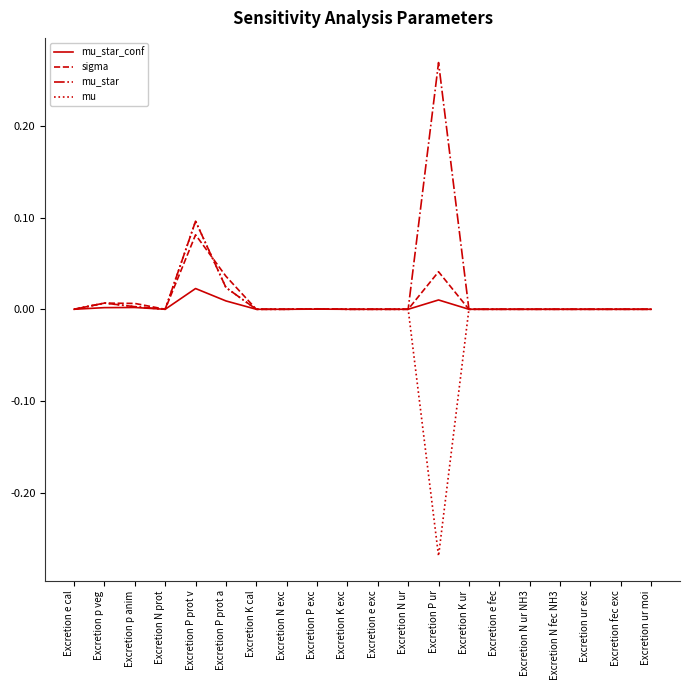

Which category has the highest value across all series?

Excretion P ur